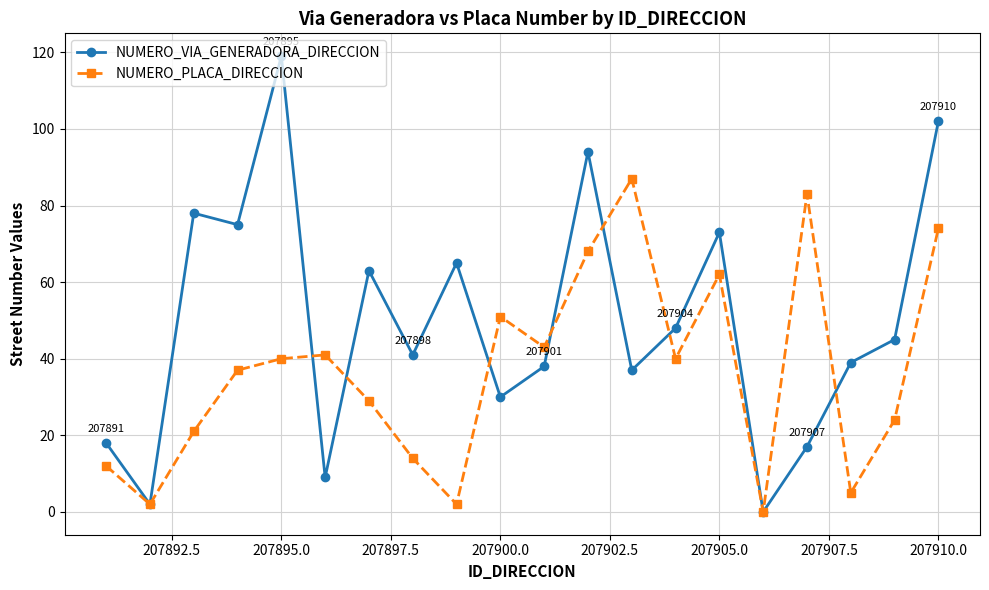

Which series ends up on top after the final intersection of NUMERO_VIA_GENERADORA_DIRECCION and NUMERO_PLACA_DIRECCION?

NUMERO_VIA_GENERADORA_DIRECCION